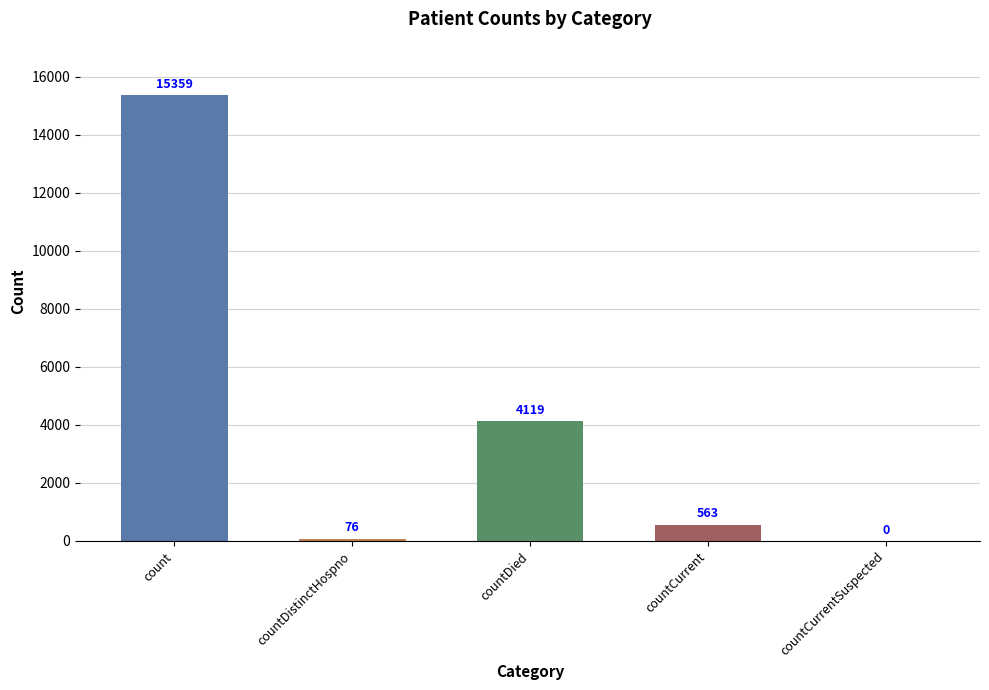

Where does the data first go above 563?

count